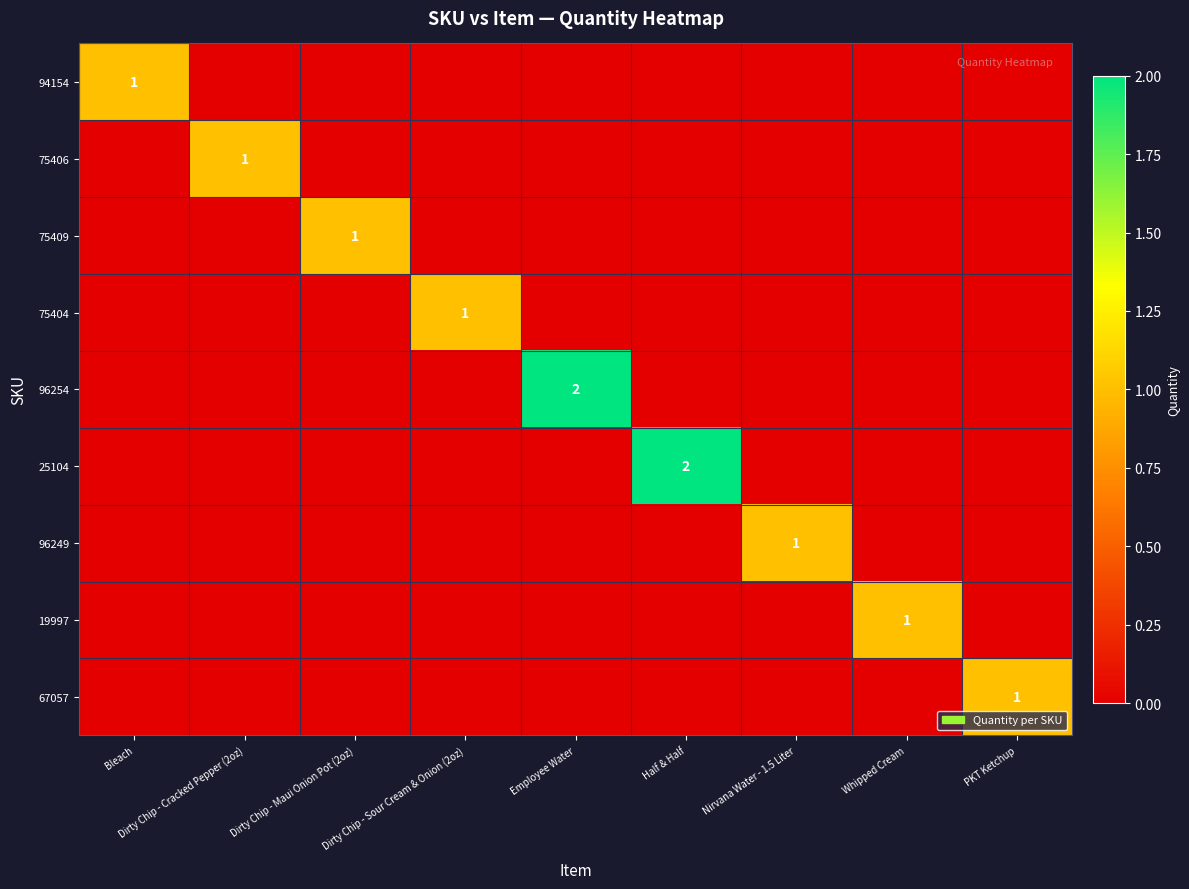

True or false: 19997 has a value of 1 at Whipped Cream.

False